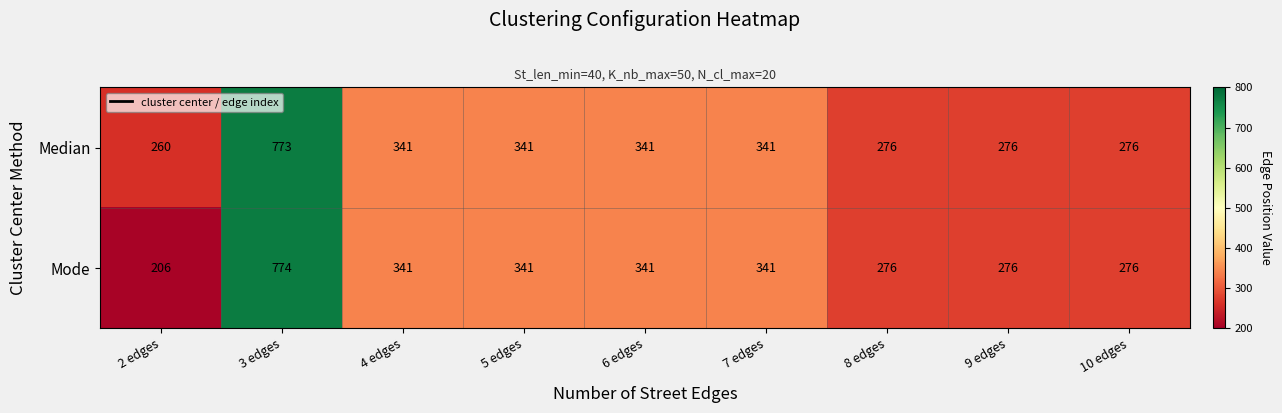

Reading left to right, list all the values displayed in this chart.

Median: 2 edges=260	3 edges=773	4 edges=341	5 edges=341	6 edges=341	7 edges=341	8 edges=276	9 edges=276	10 edges=276
Mode: 2 edges=206	3 edges=774	4 edges=341	5 edges=341	6 edges=341	7 edges=341	8 edges=276	9 edges=276	10 edges=276